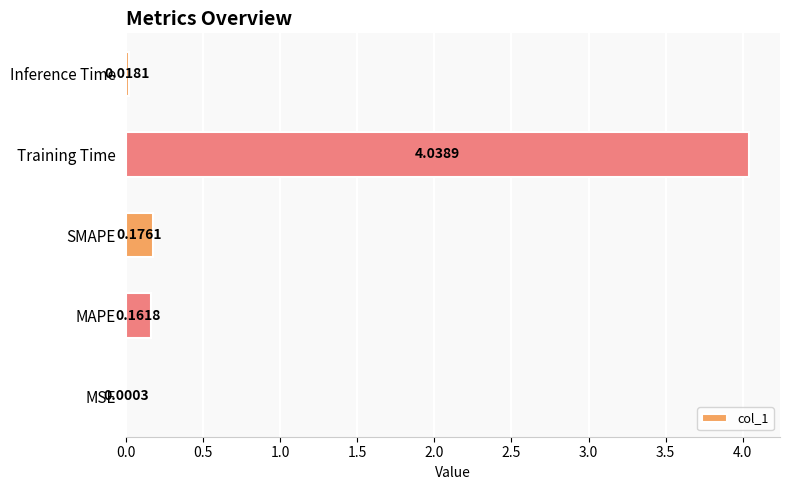

At which label is the value closest to 2?

SMAPE